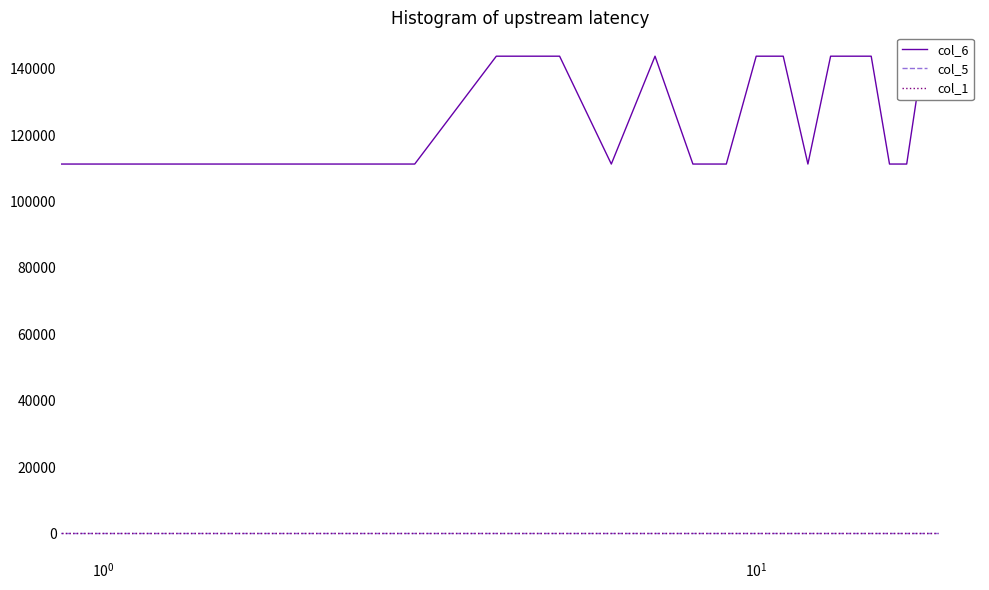

What is the total value across all series at 9?

111397